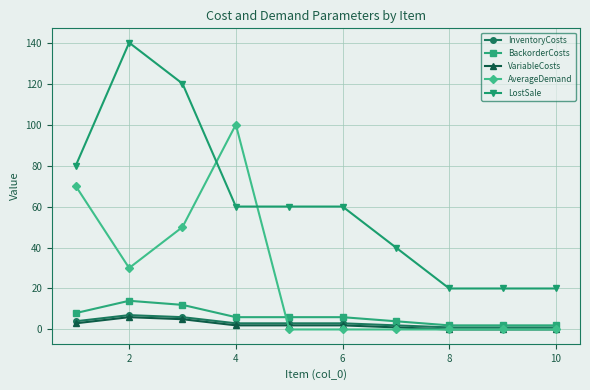

At how many categories does at least one series exceed 74?

4